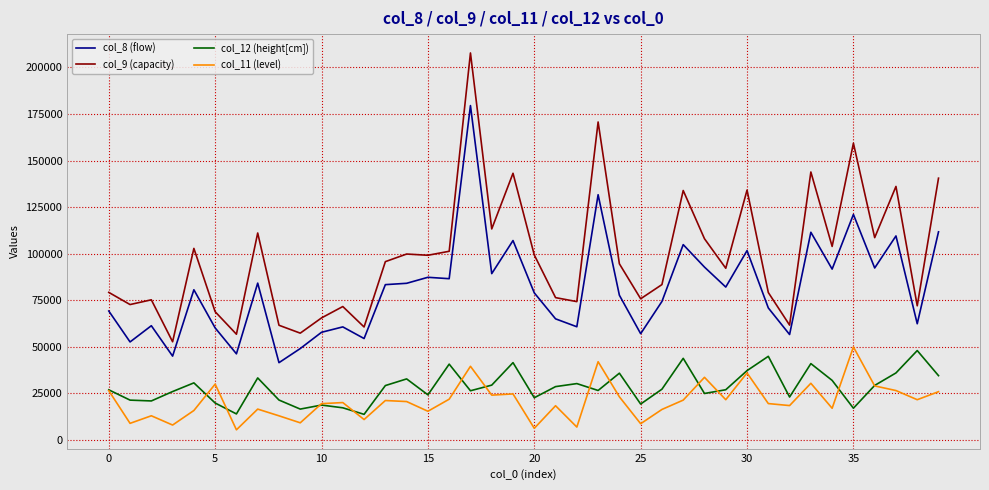

True or false: col_12 (height[cm]) and col_9 (capacity) intersect in this chart.

False